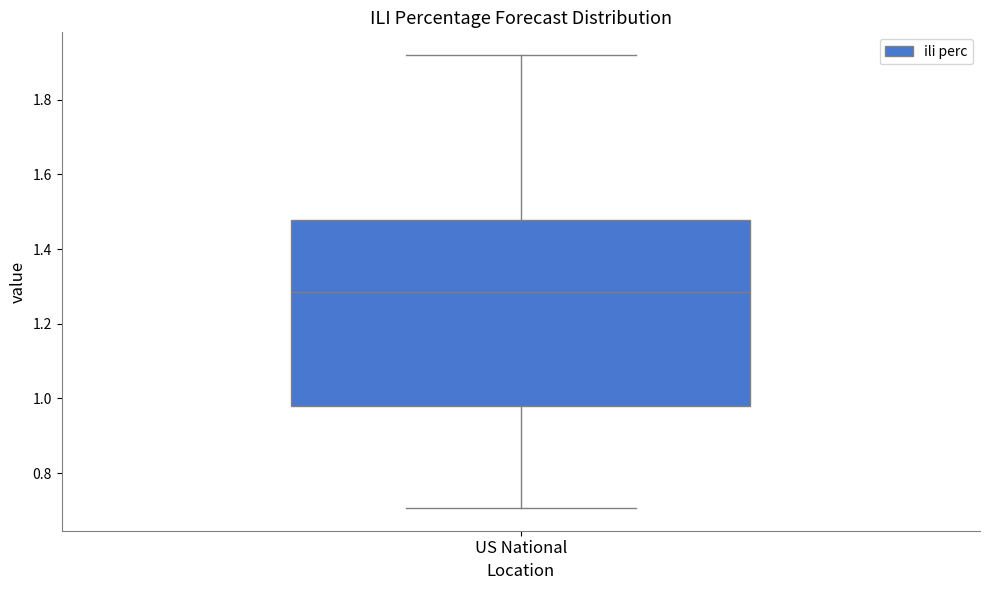

Where does the lower whisker of the box for US National end on the y-axis? The values are not printed on the chart, so give them approximately, as read against the axis.

0.70